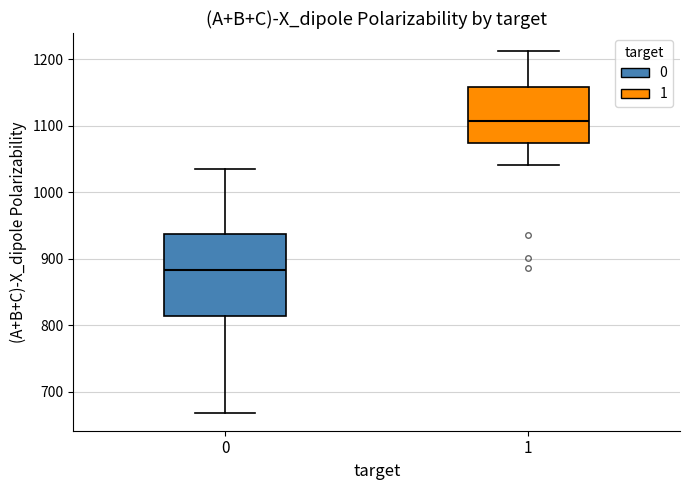

Reading left to right, read every box against the y-axis: the position of its median line, the range the box covers, and the ends of its whiskers. The values are not printed on the chart, so give them approximately, as read against the axis.

0: median 880, box 810 to 940, whiskers 670 to 1030
1: median 1110, box 1070 to 1160, whiskers 1040 to 1210